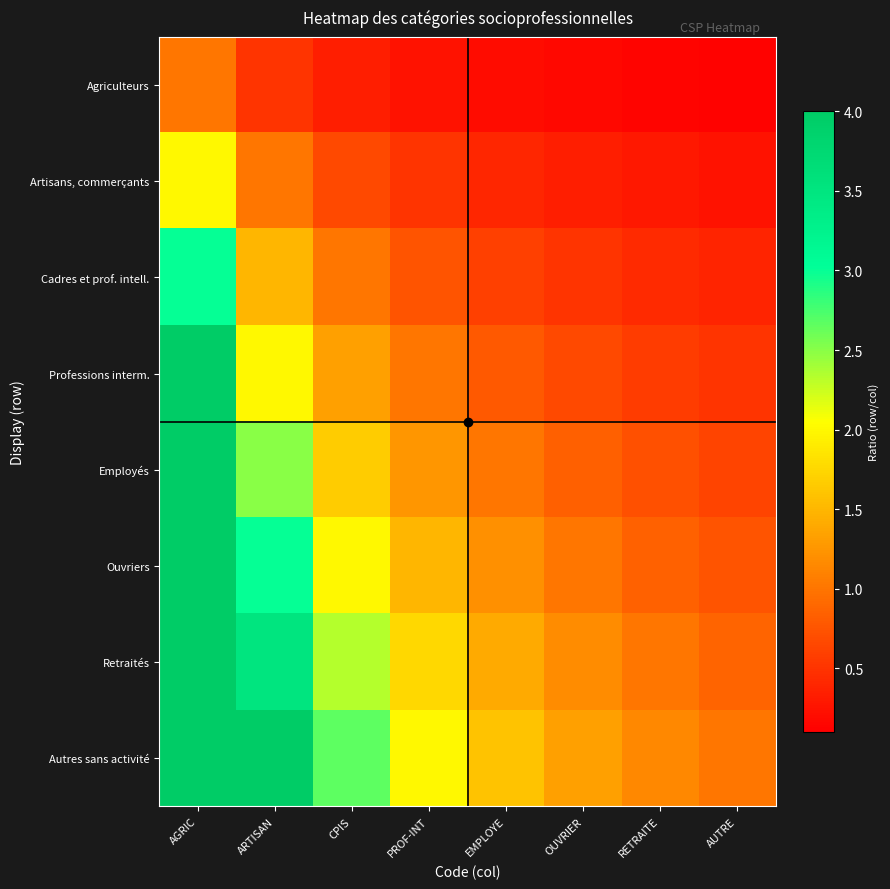

Reading right to left, list all the values displayed in this chart.

Agriculteurs: AUTRE=0.1	RETRAITE=0.1	OUVRIER=0.2	EMPLOYE=0.2	PROF-INT=0.2	CPIS=0.3	ARTISAN=0.5	AGRIC=1.0
Artisans, commerçants: AUTRE=0.2	RETRAITE=0.3	OUVRIER=0.3	EMPLOYE=0.4	PROF-INT=0.5	CPIS=0.7	ARTISAN=1.0	AGRIC=2.0
Cadres et prof. intell.: AUTRE=0.4	RETRAITE=0.4	OUVRIER=0.5	EMPLOYE=0.6	PROF-INT=0.8	CPIS=1.0	ARTISAN=1.5	AGRIC=3.0
Professions interm.: AUTRE=0.5	RETRAITE=0.6	OUVRIER=0.7	EMPLOYE=0.8	PROF-INT=1.0	CPIS=1.3	ARTISAN=2.0	AGRIC=4.0
Employés: AUTRE=0.6	RETRAITE=0.7	OUVRIER=0.8	EMPLOYE=1.0	PROF-INT=1.2	CPIS=1.7	ARTISAN=2.5	AGRIC=5.0
Ouvriers: AUTRE=0.8	RETRAITE=0.9	OUVRIER=1.0	EMPLOYE=1.2	PROF-INT=1.5	CPIS=2.0	ARTISAN=3.0	AGRIC=6.0
Retraités: AUTRE=0.9	RETRAITE=1.0	OUVRIER=1.2	EMPLOYE=1.4	PROF-INT=1.8	CPIS=2.3	ARTISAN=3.5	AGRIC=7.0
Autres sans activité: AUTRE=1.0	RETRAITE=1.1	OUVRIER=1.3	EMPLOYE=1.6	PROF-INT=2.0	CPIS=2.7	ARTISAN=4.0	AGRIC=8.0